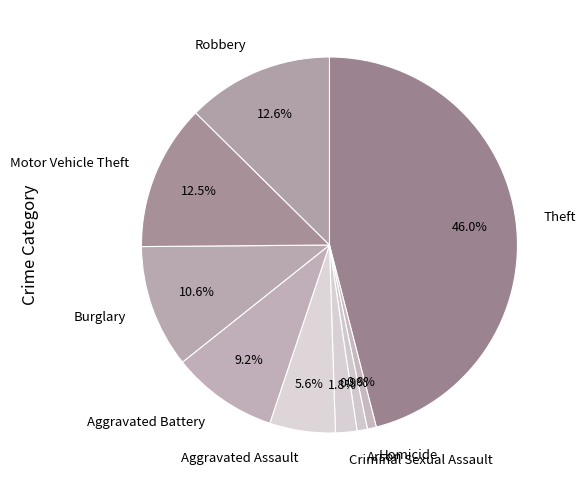

To the nearest percent, what portion does Aggravated Assault represent?

6%